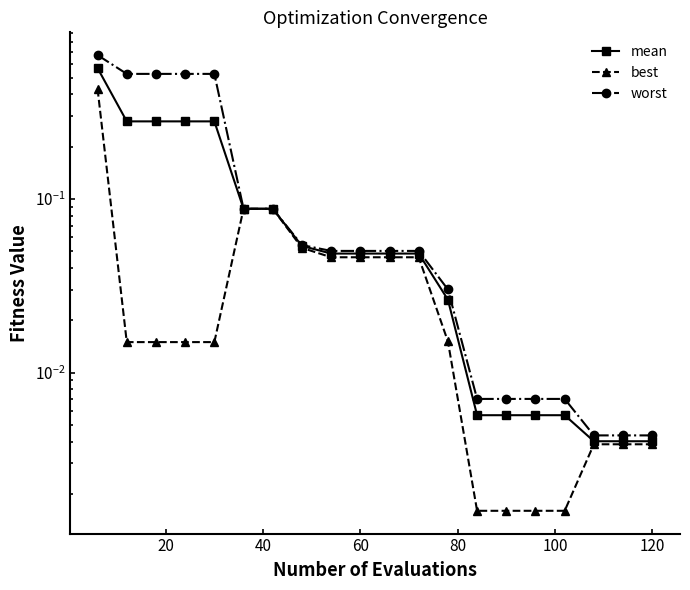

True or false: best and worst cross at least once.

False